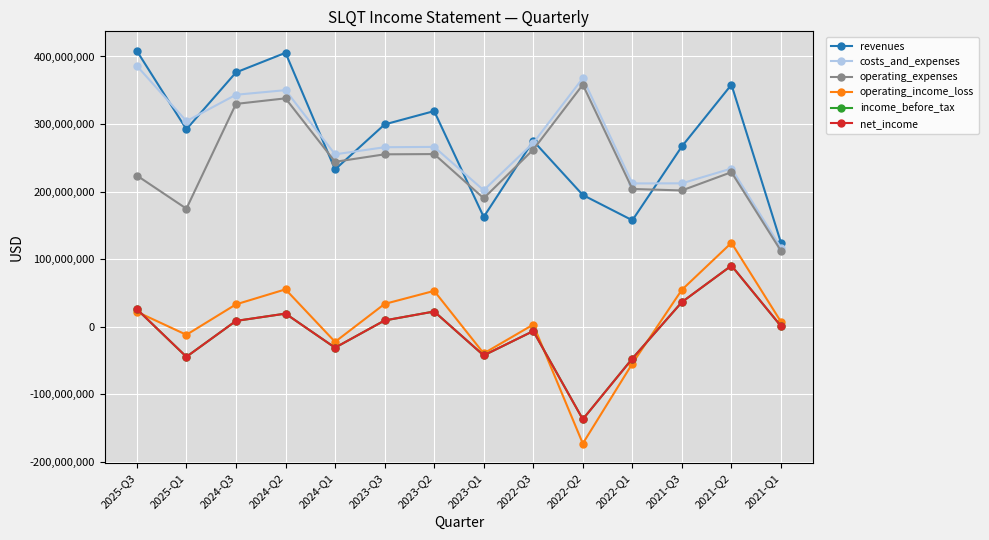

In net_income, how many points are lower than both neighbors (excluding endpoints)?

4